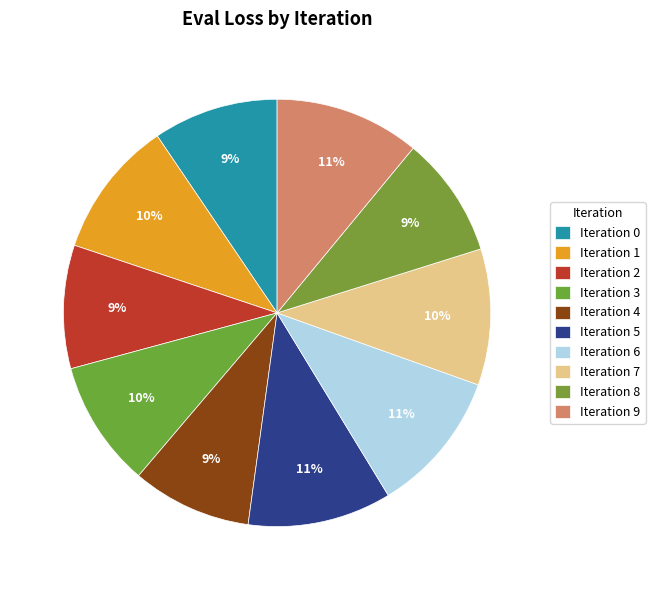

How many segments does this pie chart have?

10